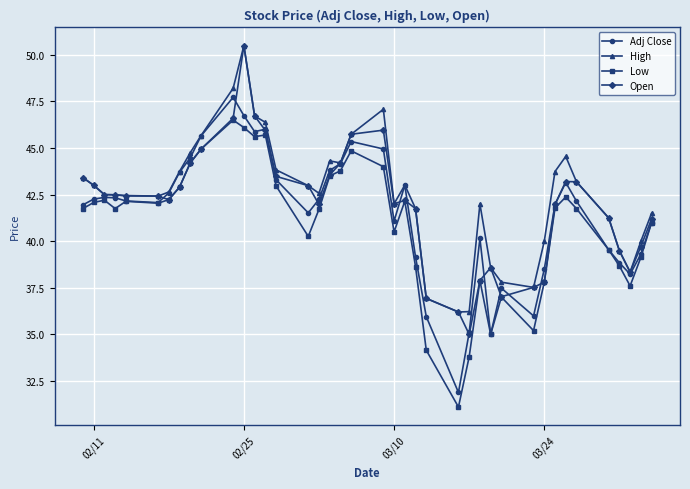

What is the minimum value for Low?

31.1